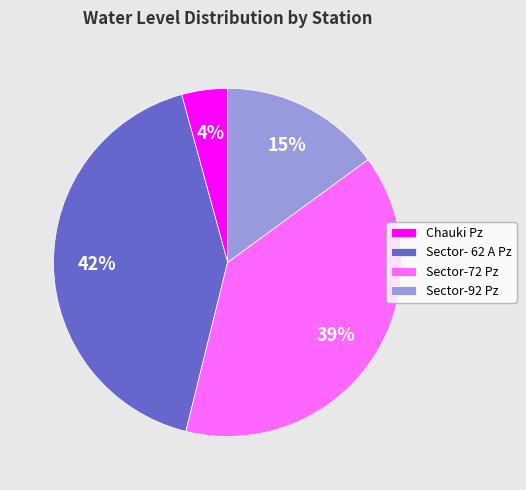

Which has a higher value, Sector- 62 A Pz or Sector-92 Pz?

Sector- 62 A Pz